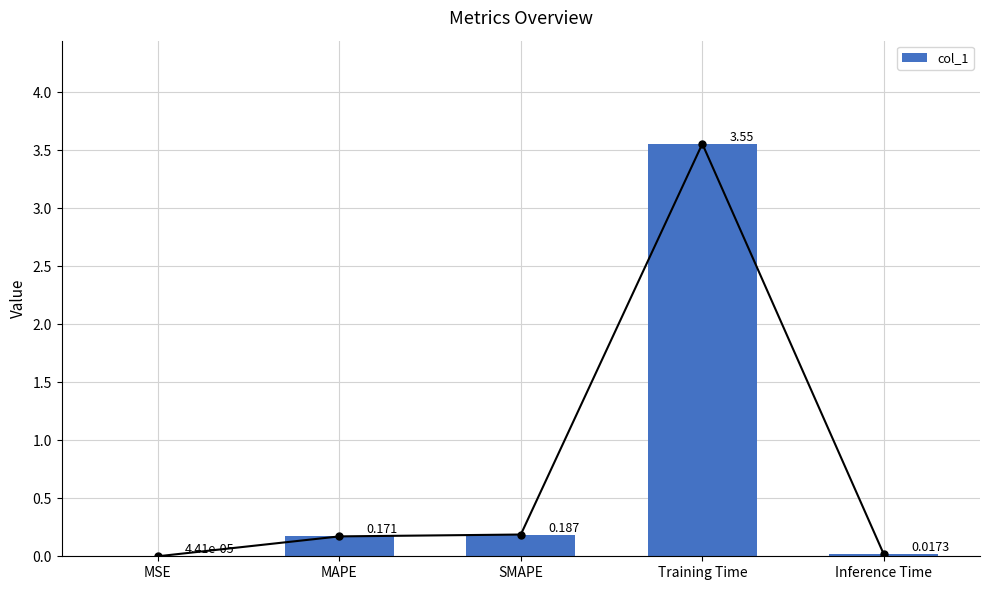

Which has a higher value, Inference Time or SMAPE?

SMAPE